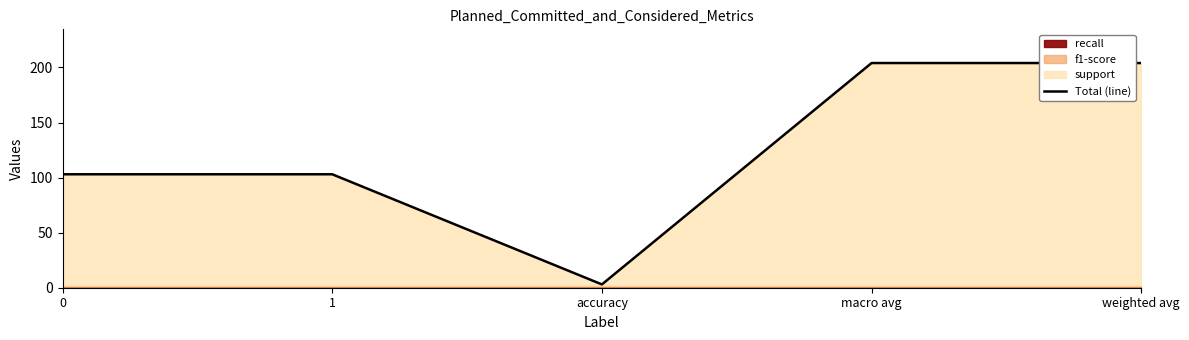

What is the minimum value shown in the chart?

3